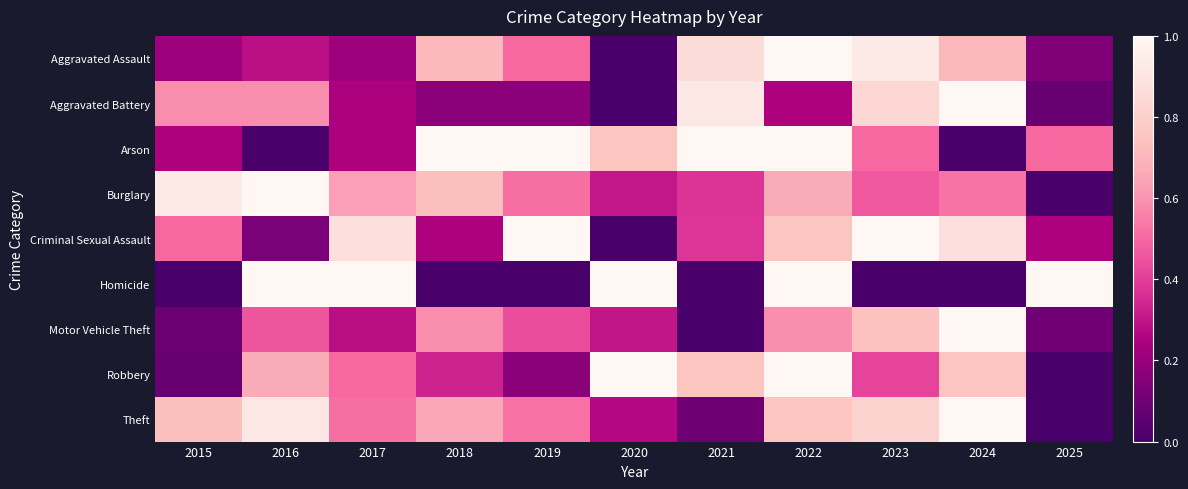

Rank the series by their maximum value, from lowest to highest.

Aggravated Assault, Aggravated Battery, Arson, Burglary, Criminal Sexual Assault, Homicide, Motor Vehicle Theft, Robbery, Theft